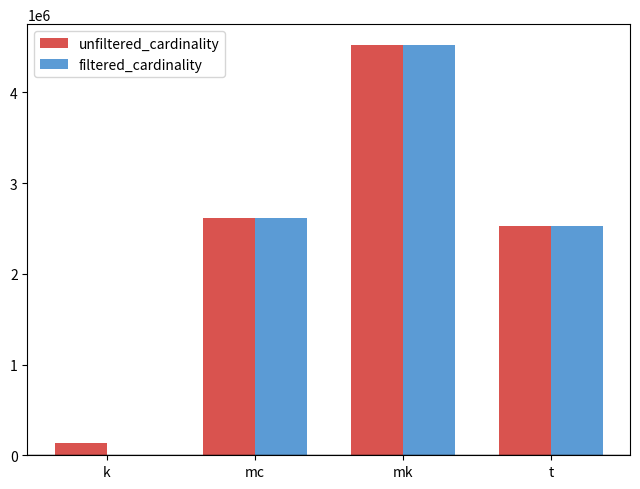

What is the difference between the filtered_cardinality values at mk and t?

1995618